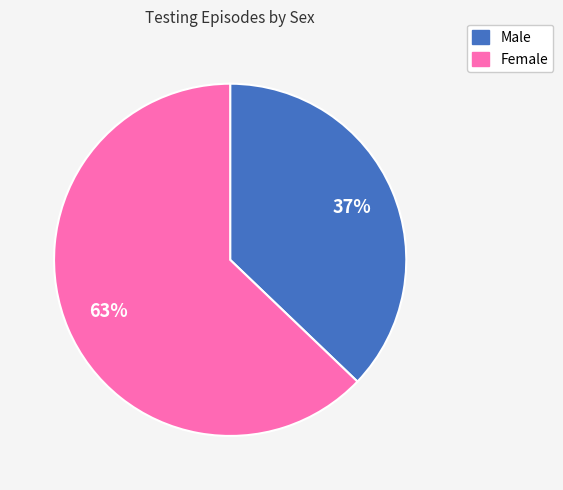

To the nearest percent, what is the difference between the largest and smallest slice percentages?

26%